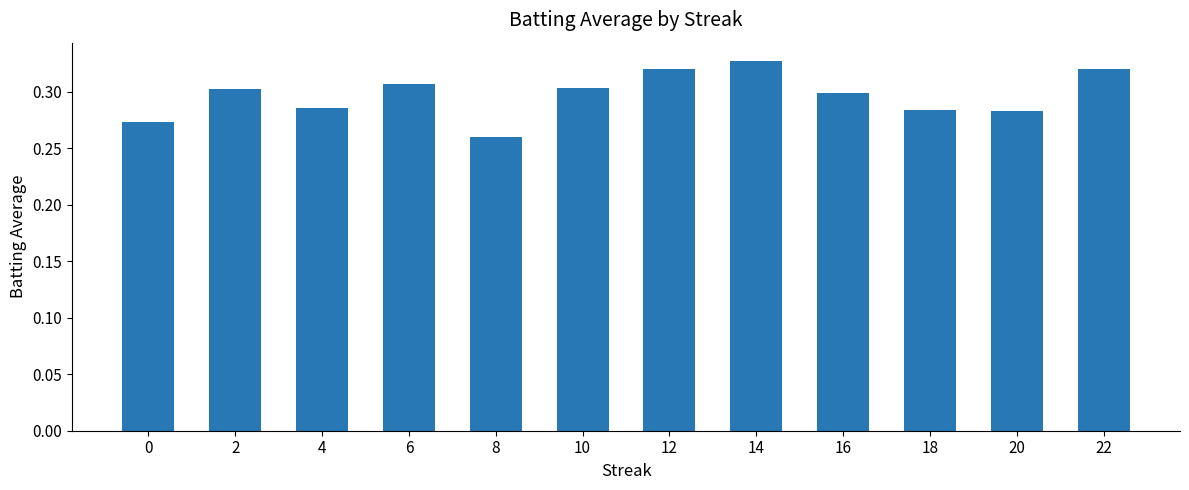

What is the difference between the maximum and minimum values?

0.1